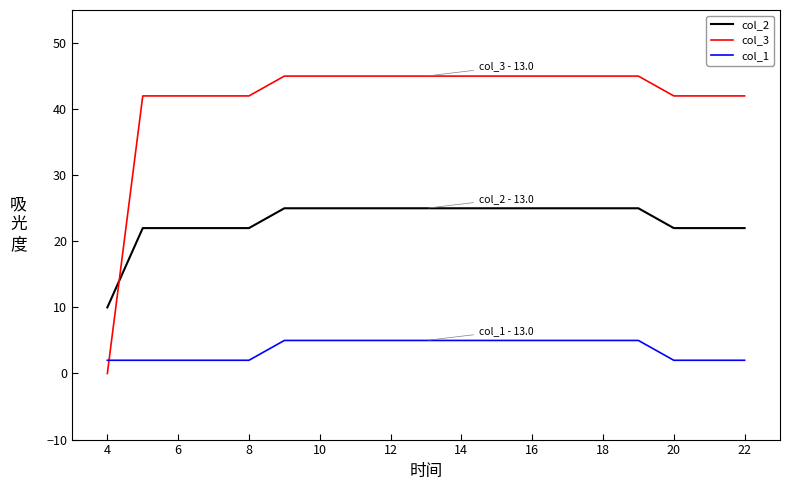

After their last crossing, which series has the higher values: col_1 or col_3?

col_3